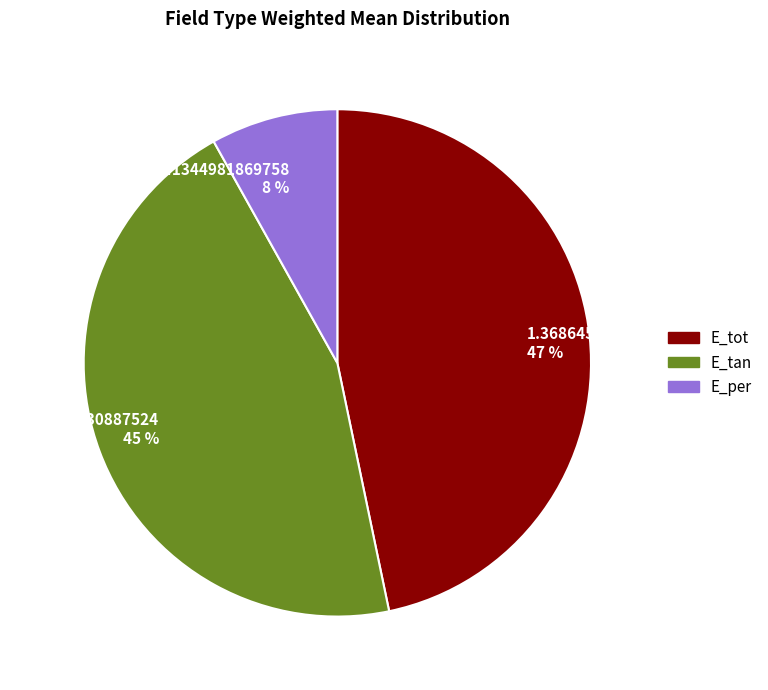

To the nearest percent, what is the combined percentage of 0.23741344981869758 8 % and 1.323032330887524 45 %?

53%